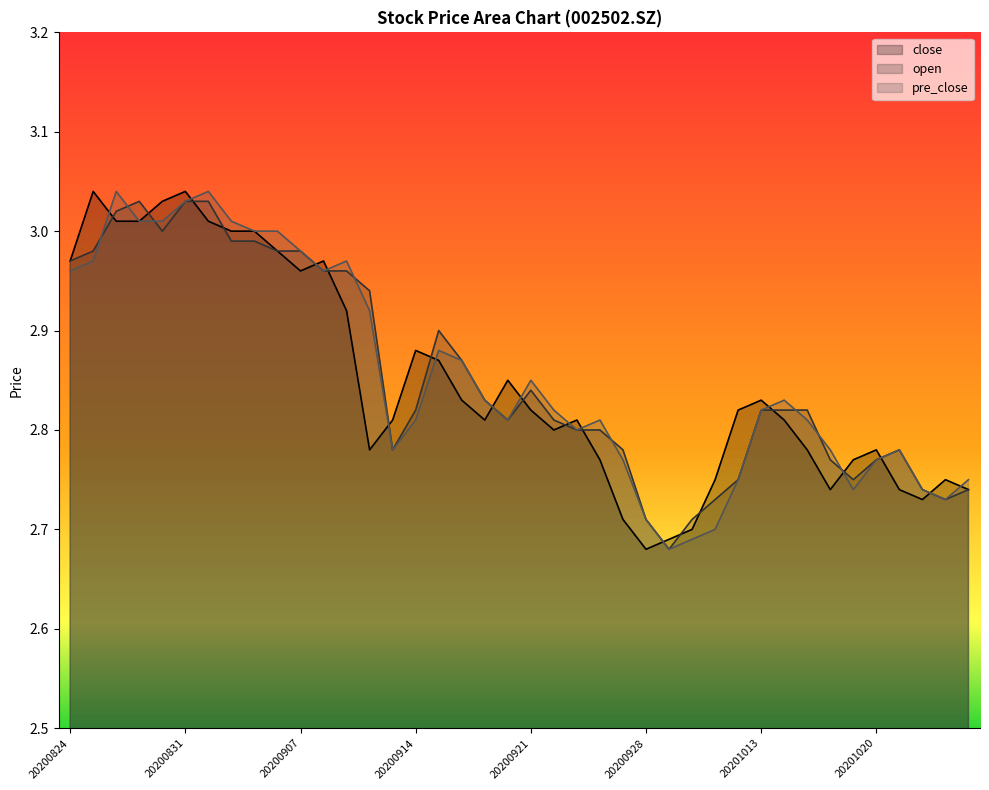

Read the open value at 20200904.

3.0